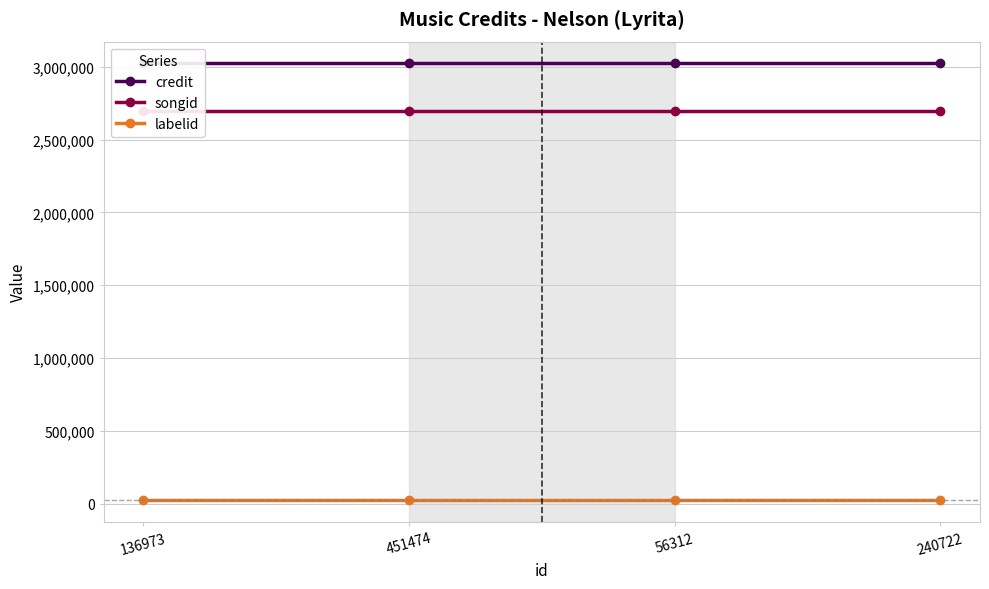

What is the minimum value for labelid?

23981